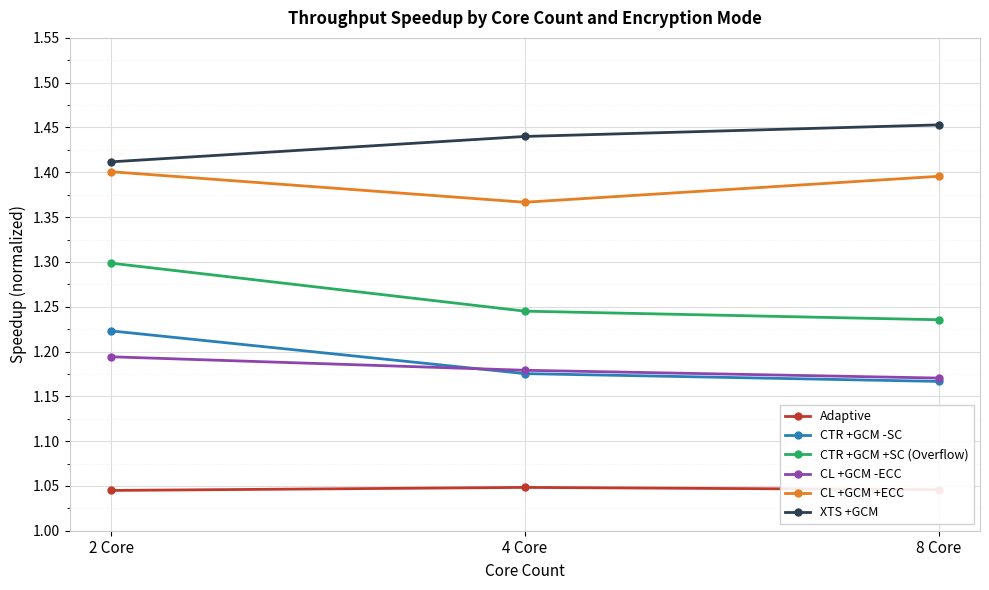

Between 2 Core and 4 Core, which series saw the biggest shift?

CTR +GCM +SC (Overflow)